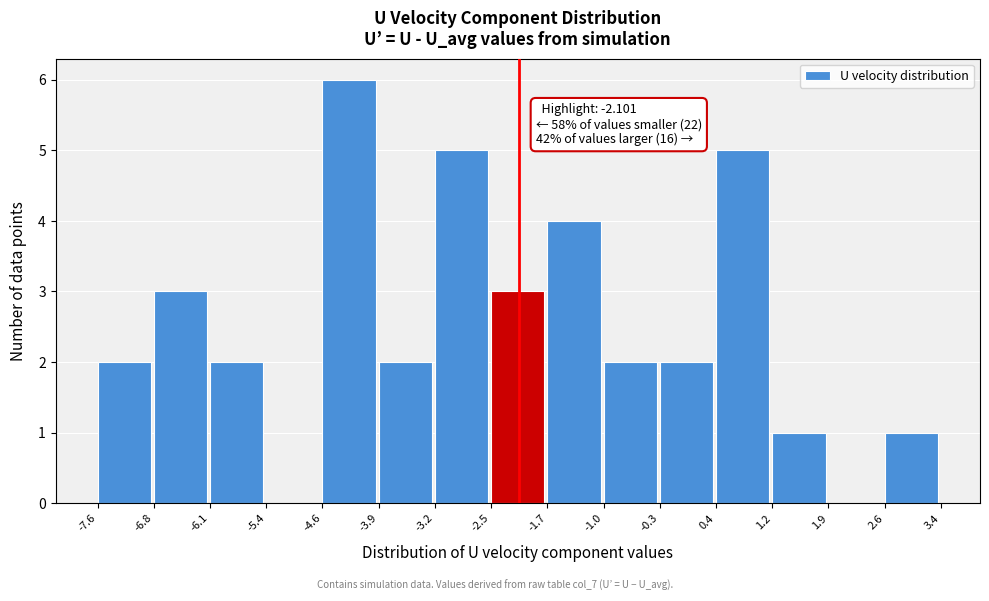

Which range on the x-axis has the tallest bar?

-4.6 to -3.9